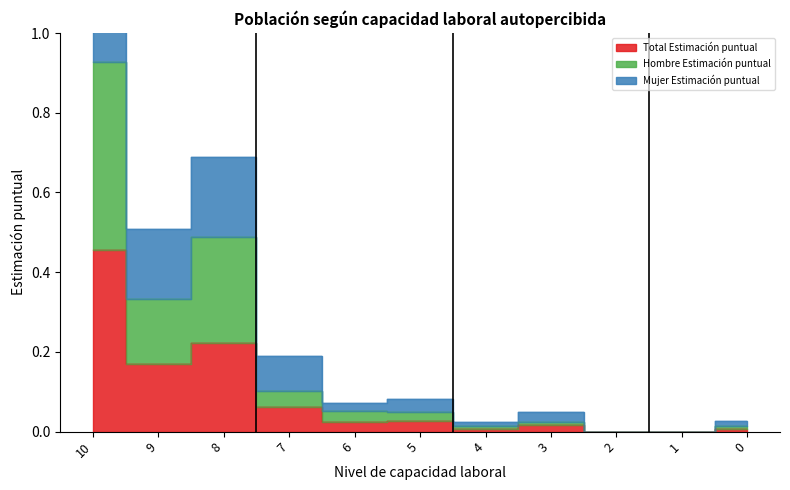

How many lines are shown in the chart?

3